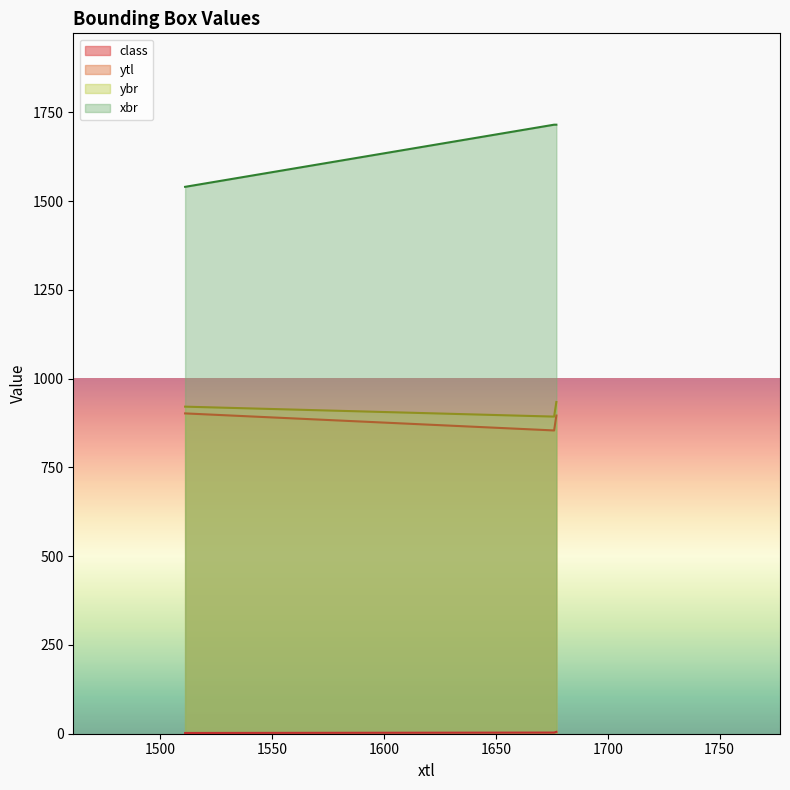

Where does the ytl series first go above 896?

1511